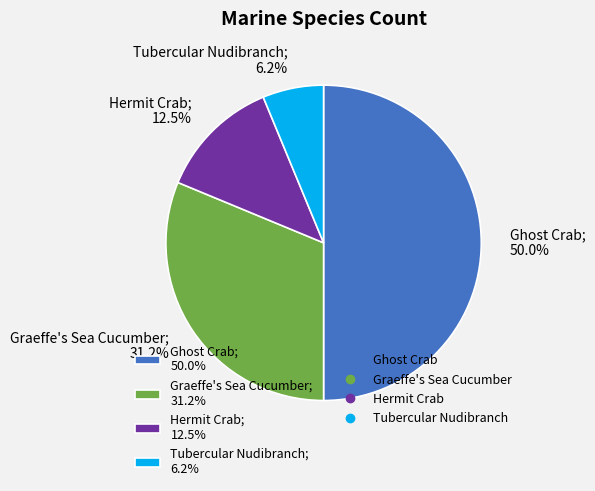

What percentage is NOT represented by Graeffe's Sea Cucumber; 31.2%?

68.8%